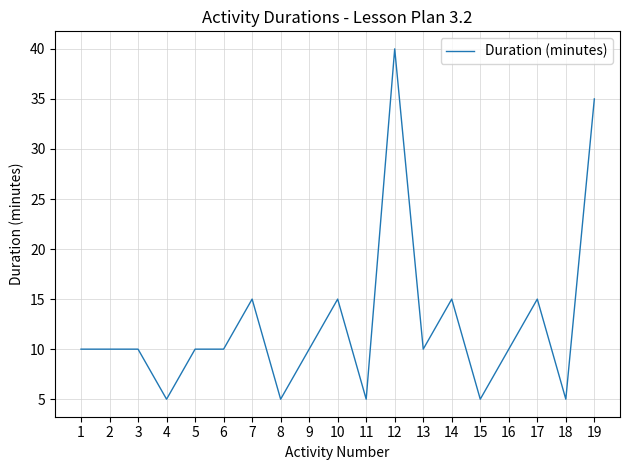

Between 13 and 8, which is larger?

13